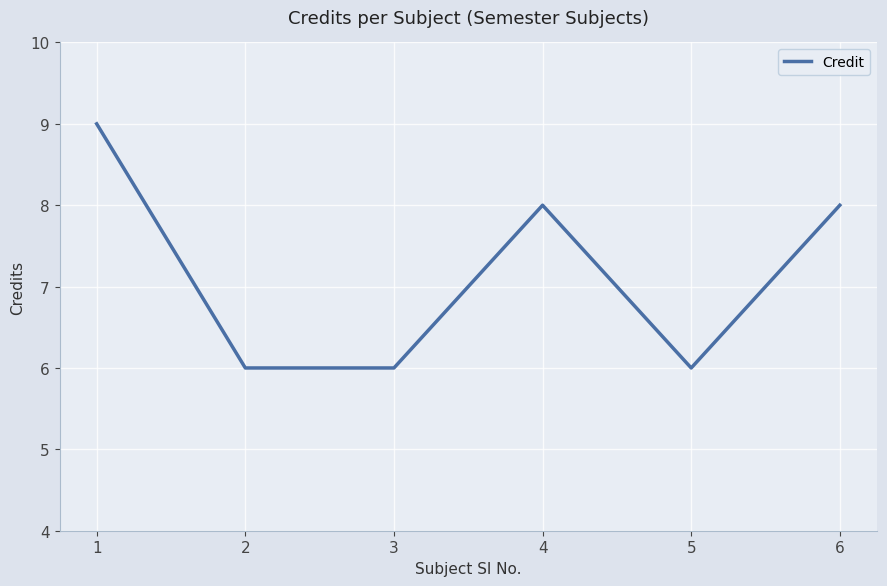

What is the average value?

7